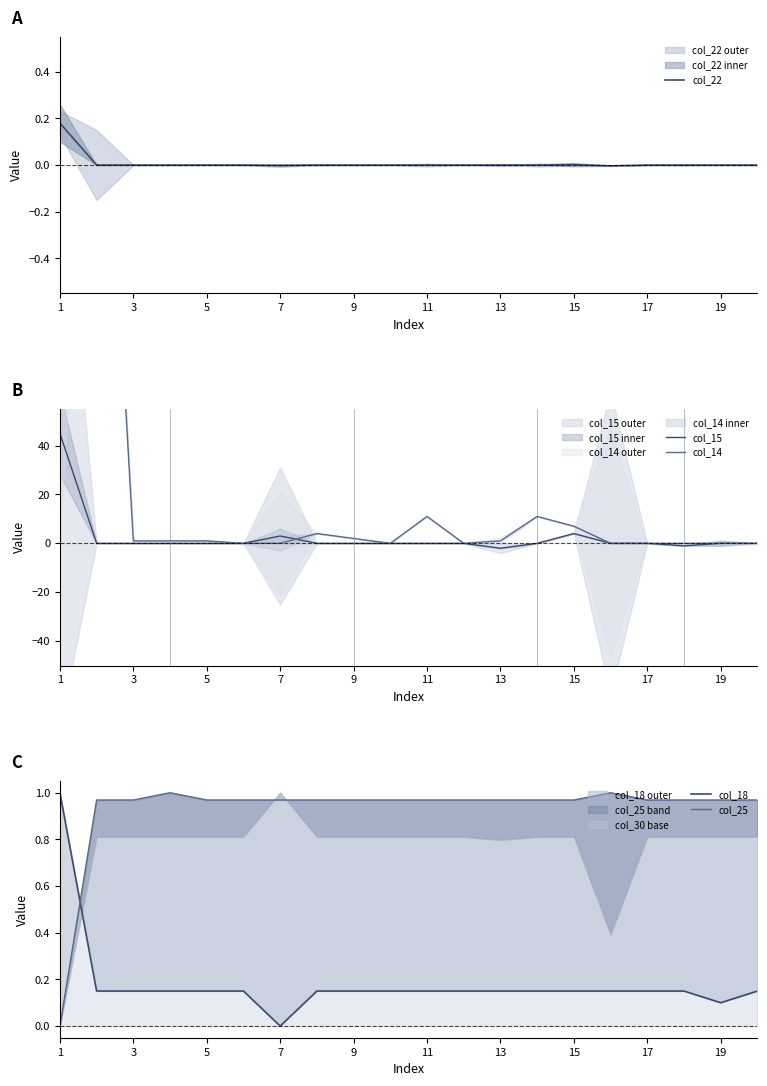

True or false: col_22 has a value of 0.1 at 13.

False